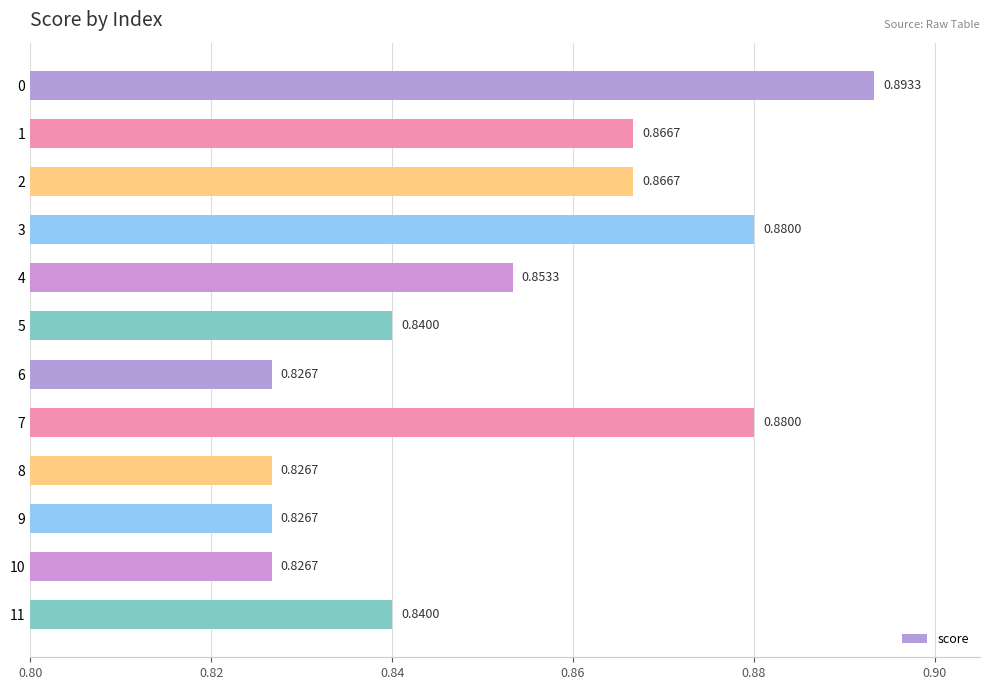

Between 10 and 3, which is larger?

3